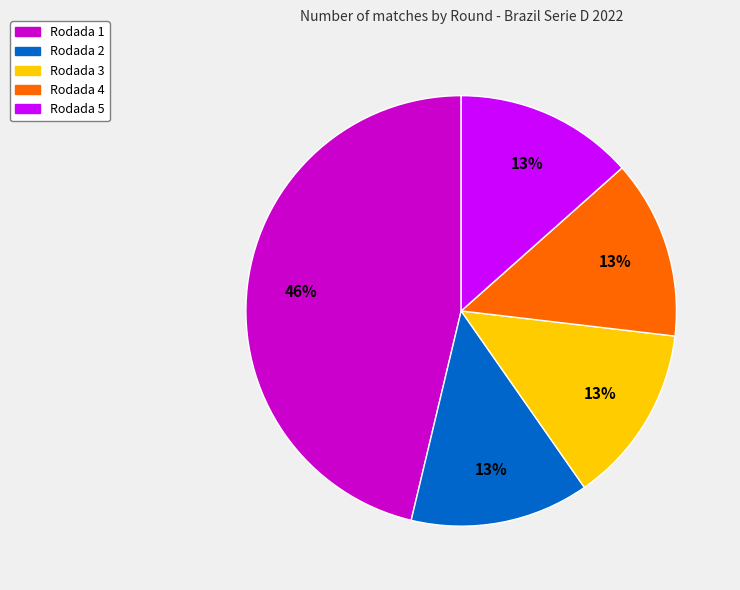

What is the largest slice in the pie chart?

Rodada 1